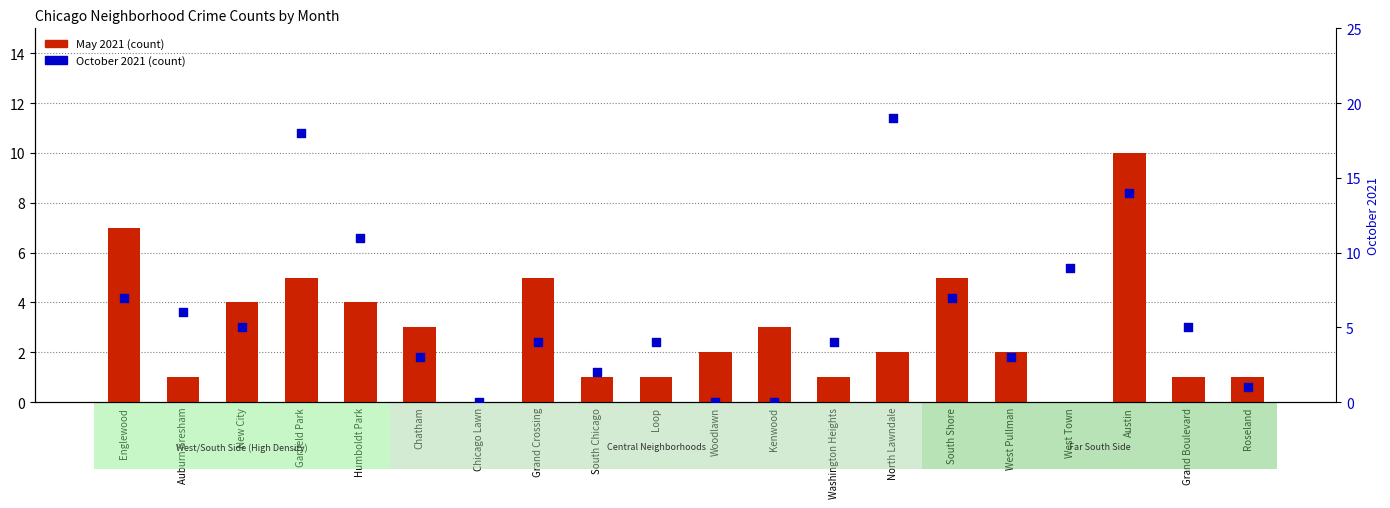

Which series has the widest spread of Y values?

October 2021 (count)